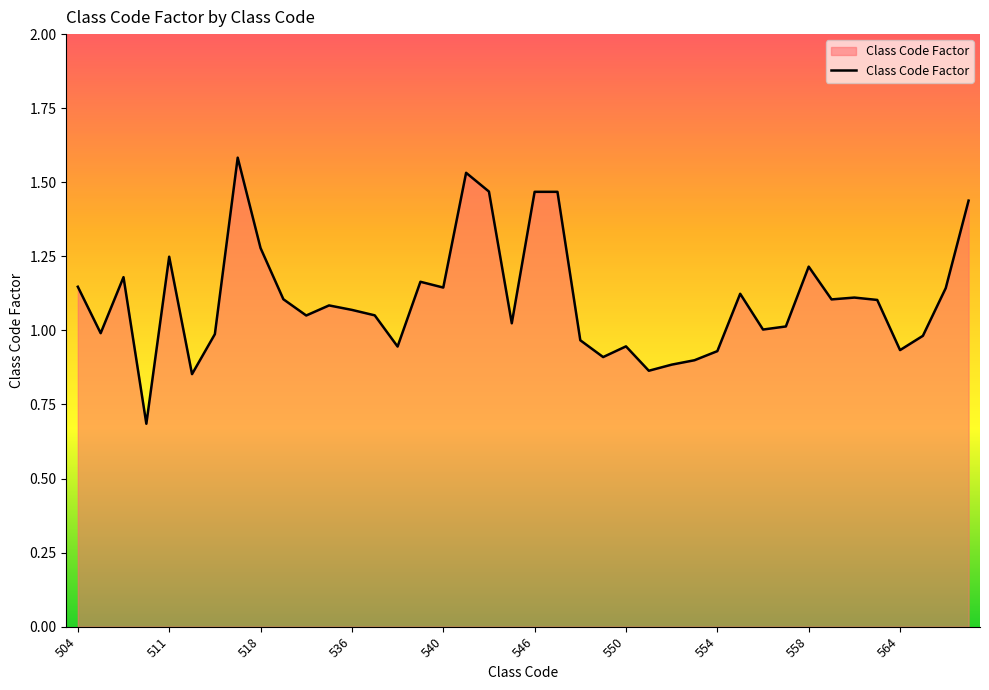

How many lines are shown in the chart?

1